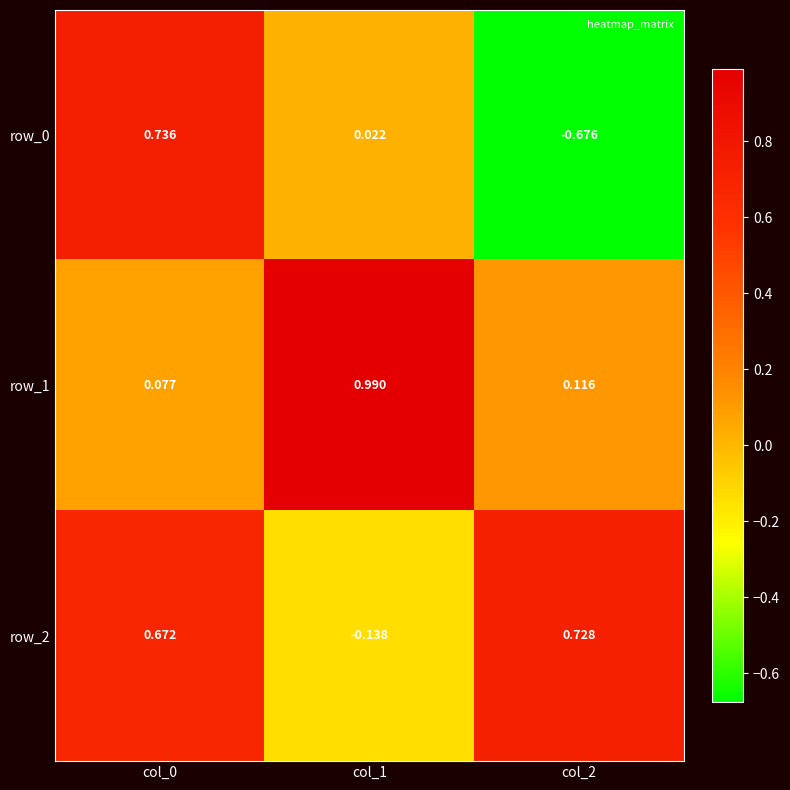

Is the value of row_0 at col_0 greater than the value of row_2 at col_2?

Yes